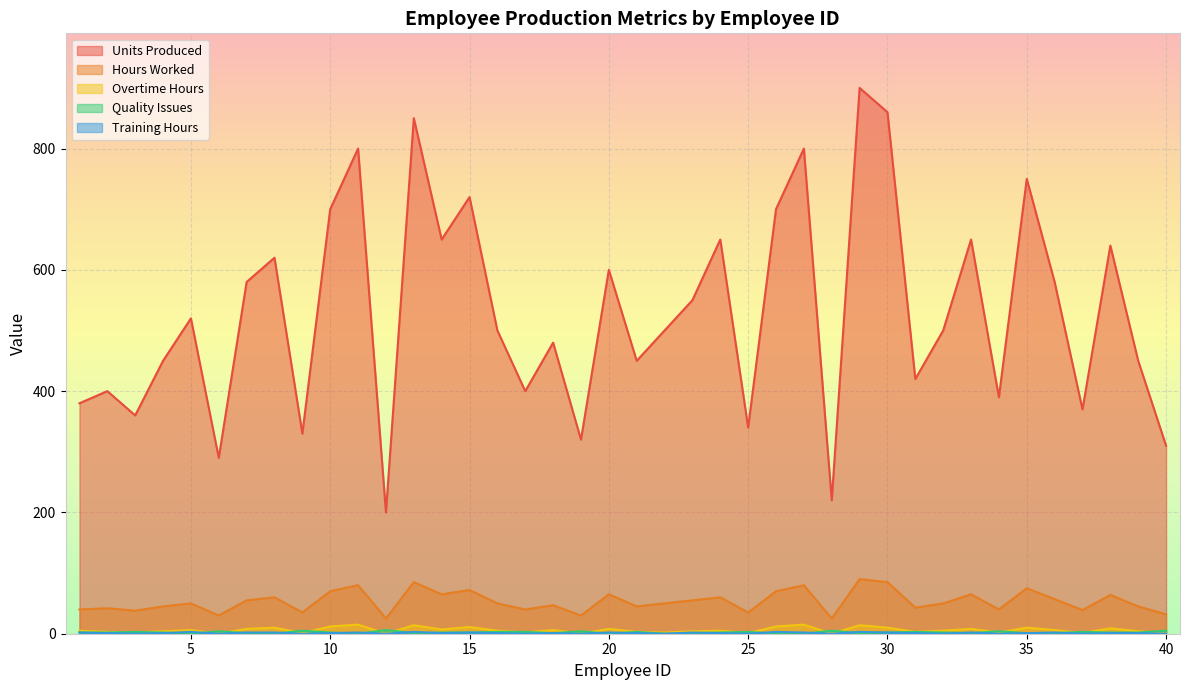

True or false: Units Produced and Quality Issues intersect in this chart.

False